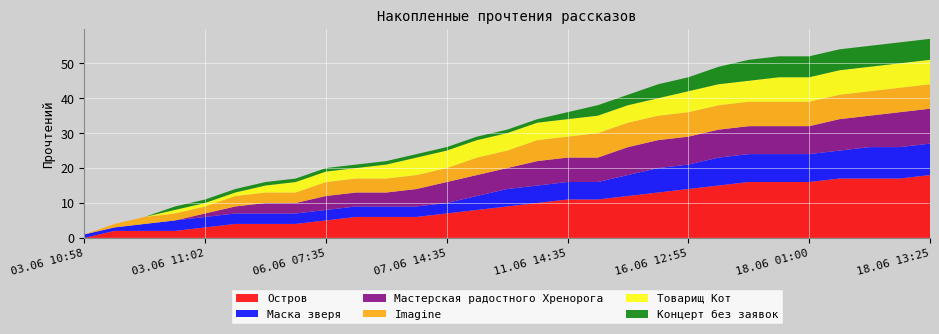

Reading left to right, list all the values displayed in this chart.

Остров: 03.06 10:58=0	03.06 10:59=2	03.06 11:00=2	03.06 11:01=2	03.06 11:02=3	03.06 12:10=4	03.06 19:50=4	04.06 22:20=4	06.06 07:35=5	06.06 10:50=6	06.06 13:25=6	06.06 18:50=6	07.06 14:35=7	09.06 19:20=8	09.06 23:30=9	10.06 16:15=10	11.06 14:35=11	12.06 09:35=11	12.06 16:30=12	15.06 23:40=13	16.06 12:55=14	16.06 19:10=15	17.06 15:25=16	18.06 00:20=16	18.06 01:00=16	18.06 03:50=17	18.06 09:25=17	18.06 10:00=17	18.06 13:25=18
Маска зверя: 03.06 10:58=1	03.06 10:59=1	03.06 11:00=2	03.06 11:01=3	03.06 11:02=3	03.06 12:10=3	03.06 19:50=3	04.06 22:20=3	06.06 07:35=3	06.06 10:50=3	06.06 13:25=3	06.06 18:50=3	07.06 14:35=3	09.06 19:20=4	09.06 23:30=5	10.06 16:15=5	11.06 14:35=5	12.06 09:35=5	12.06 16:30=6	15.06 23:40=7	16.06 12:55=7	16.06 19:10=8	17.06 15:25=8	18.06 00:20=8	18.06 01:00=8	18.06 03:50=8	18.06 09:25=9	18.06 10:00=9	18.06 13:25=9
Мастерская радостного Хренорога: 03.06 10:58=0	03.06 10:59=0	03.06 11:00=0	03.06 11:01=0	03.06 11:02=1	03.06 12:10=2	03.06 19:50=3	04.06 22:20=3	06.06 07:35=4	06.06 10:50=4	06.06 13:25=4	06.06 18:50=5	07.06 14:35=6	09.06 19:20=6	09.06 23:30=6	10.06 16:15=7	11.06 14:35=7	12.06 09:35=7	12.06 16:30=8	15.06 23:40=8	16.06 12:55=8	16.06 19:10=8	17.06 15:25=8	18.06 00:20=8	18.06 01:00=8	18.06 03:50=9	18.06 09:25=9	18.06 10:00=10	18.06 13:25=10
Imagine: 03.06 10:58=0	03.06 10:59=1	03.06 11:00=2	03.06 11:01=2	03.06 11:02=2	03.06 12:10=3	03.06 19:50=3	04.06 22:20=3	06.06 07:35=4	06.06 10:50=4	06.06 13:25=4	06.06 18:50=4	07.06 14:35=4	09.06 19:20=5	09.06 23:30=5	10.06 16:15=6	11.06 14:35=6	12.06 09:35=7	12.06 16:30=7	15.06 23:40=7	16.06 12:55=7	16.06 19:10=7	17.06 15:25=7	18.06 00:20=7	18.06 01:00=7	18.06 03:50=7	18.06 09:25=7	18.06 10:00=7	18.06 13:25=7
Товарищ Кот: 03.06 10:58=0	03.06 10:59=0	03.06 11:00=0	03.06 11:01=1	03.06 11:02=1	03.06 12:10=1	03.06 19:50=2	04.06 22:20=3	06.06 07:35=3	06.06 10:50=3	06.06 13:25=4	06.06 18:50=5	07.06 14:35=5	09.06 19:20=5	09.06 23:30=5	10.06 16:15=5	11.06 14:35=5	12.06 09:35=5	12.06 16:30=5	15.06 23:40=5	16.06 12:55=6	16.06 19:10=6	17.06 15:25=6	18.06 00:20=7	18.06 01:00=7	18.06 03:50=7	18.06 09:25=7	18.06 10:00=7	18.06 13:25=7
Концерт без заявок: 03.06 10:58=0	03.06 10:59=0	03.06 11:00=0	03.06 11:01=1	03.06 11:02=1	03.06 12:10=1	03.06 19:50=1	04.06 22:20=1	06.06 07:35=1	06.06 10:50=1	06.06 13:25=1	06.06 18:50=1	07.06 14:35=1	09.06 19:20=1	09.06 23:30=1	10.06 16:15=1	11.06 14:35=2	12.06 09:35=3	12.06 16:30=3	15.06 23:40=4	16.06 12:55=4	16.06 19:10=5	17.06 15:25=6	18.06 00:20=6	18.06 01:00=6	18.06 03:50=6	18.06 09:25=6	18.06 10:00=6	18.06 13:25=6